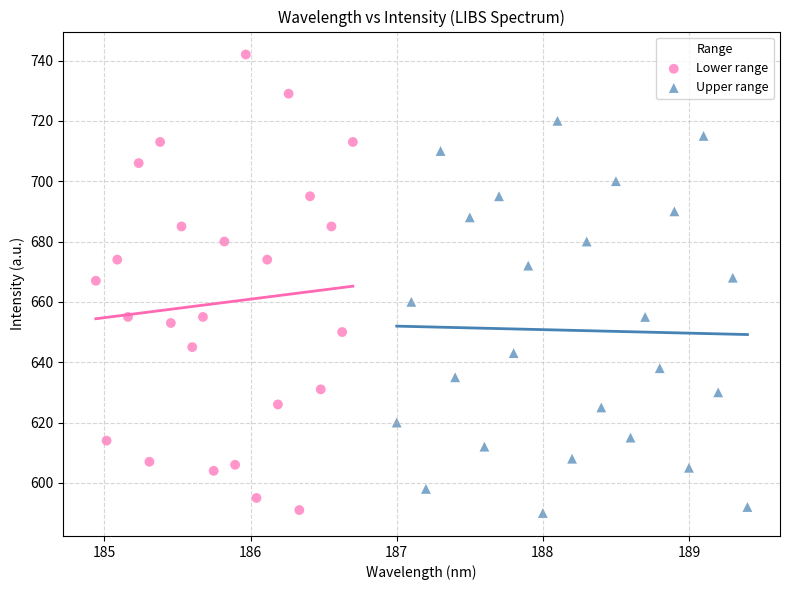

Which series contains the highest Y value?

Lower range